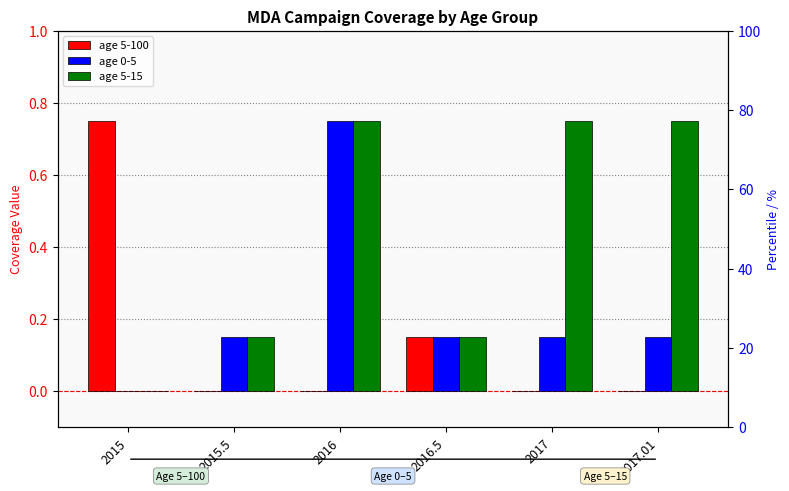

Which category has the lowest value in the age 0-5 series?

2015